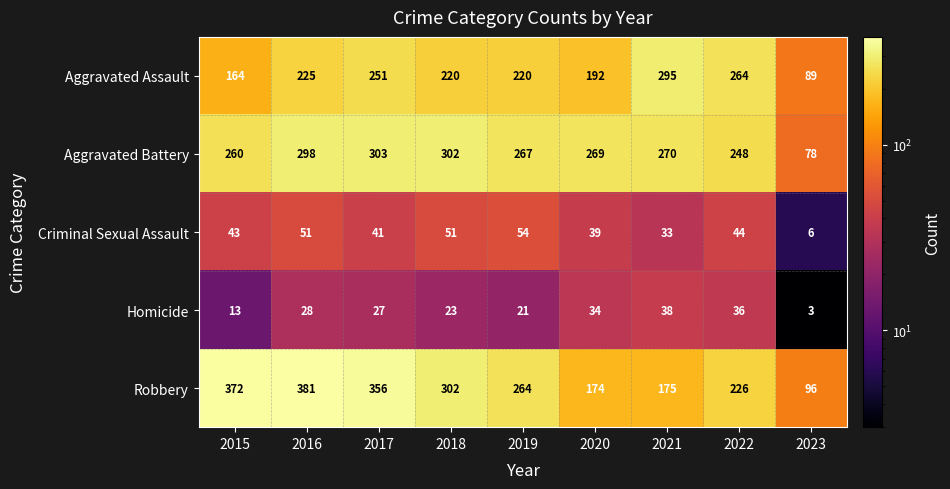

What is the average value of the Aggravated Assault series?

213